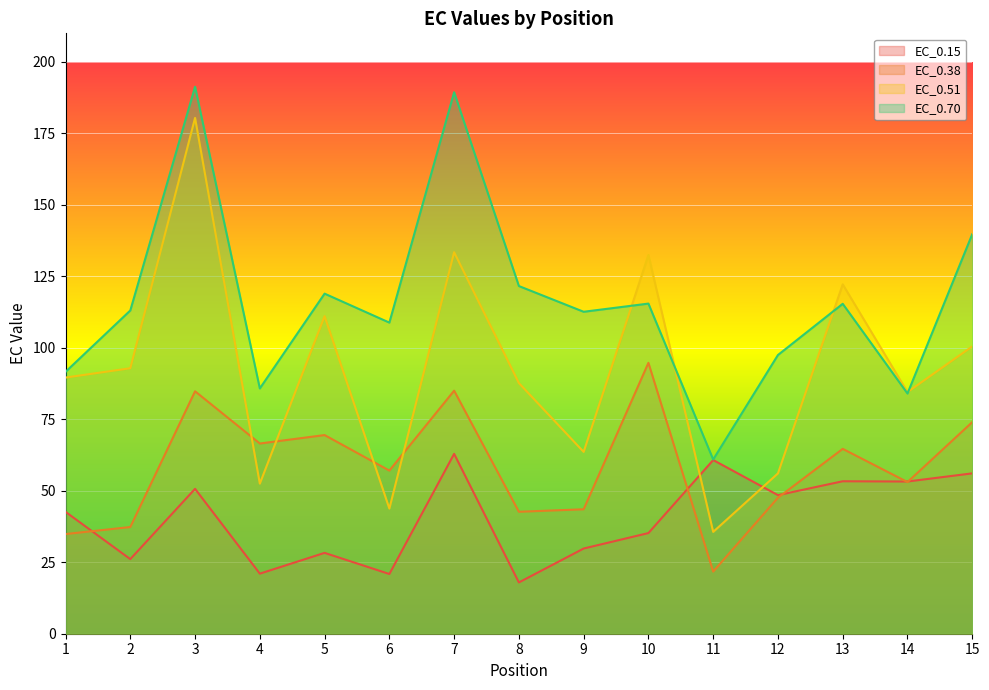

What are all the series names shown in the legend?

EC_0.15, EC_0.38, EC_0.51, EC_0.70